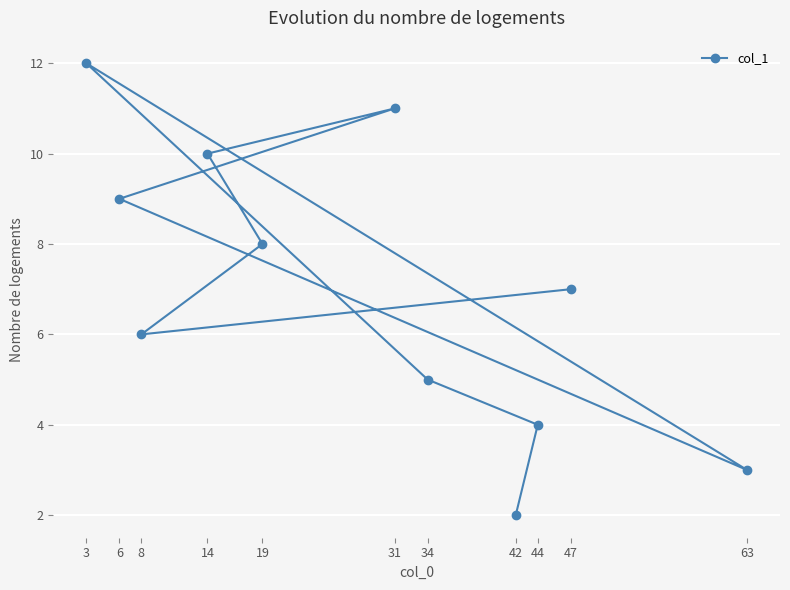

How many data points does each series have?

11